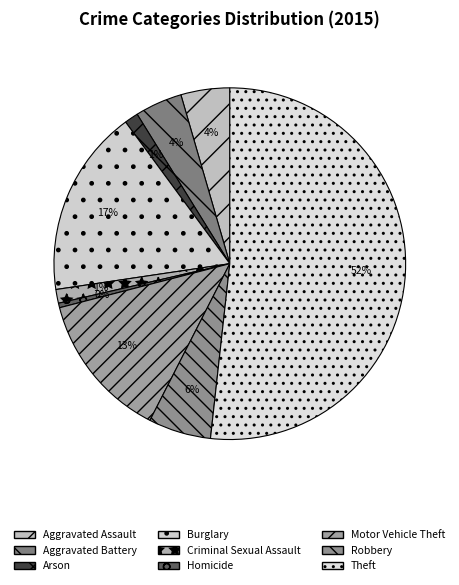

To the nearest percent, what portion does Motor Vehicle Theft represent?

13%